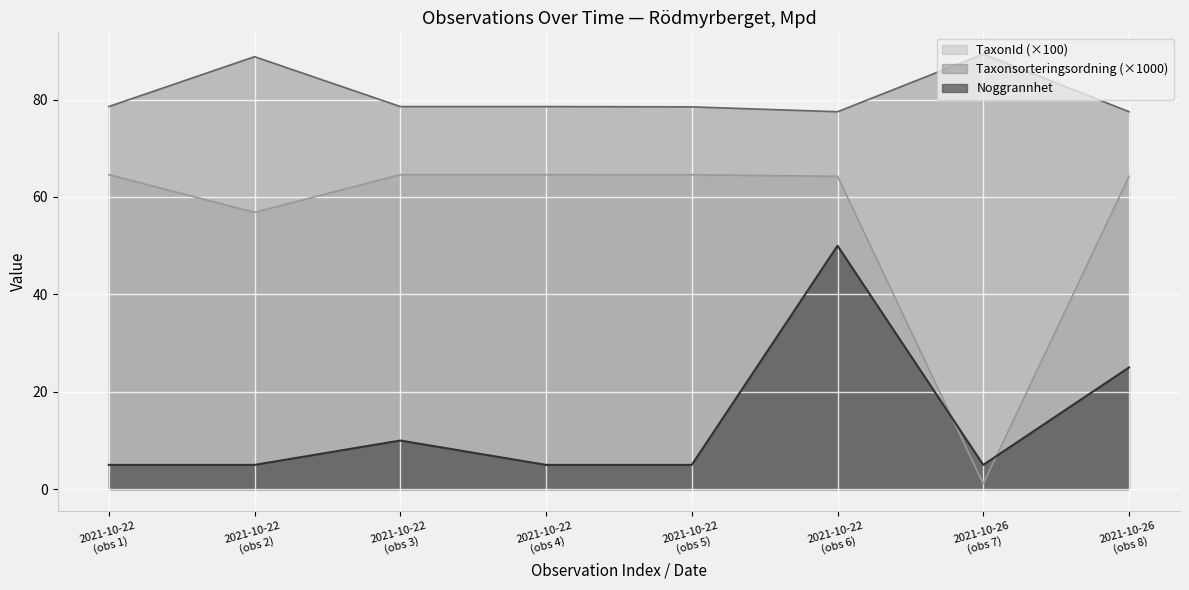

Rank the series by their maximum value, from lowest to highest.

Noggrannhet, TaxonId (×100), Taxonsorteringsordning (×1000)